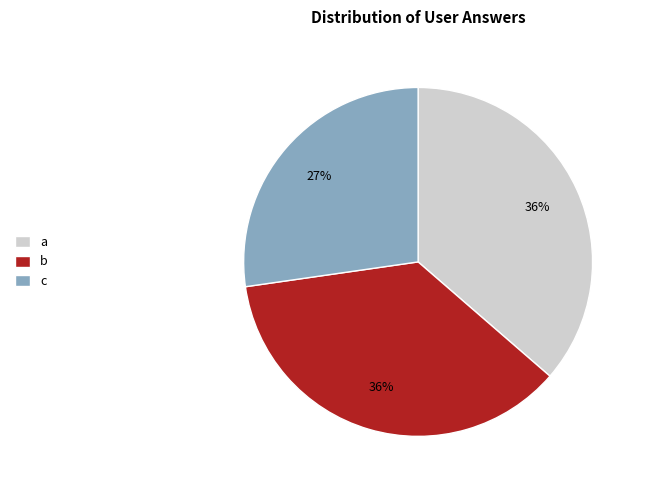

Which slice is the smallest?

c